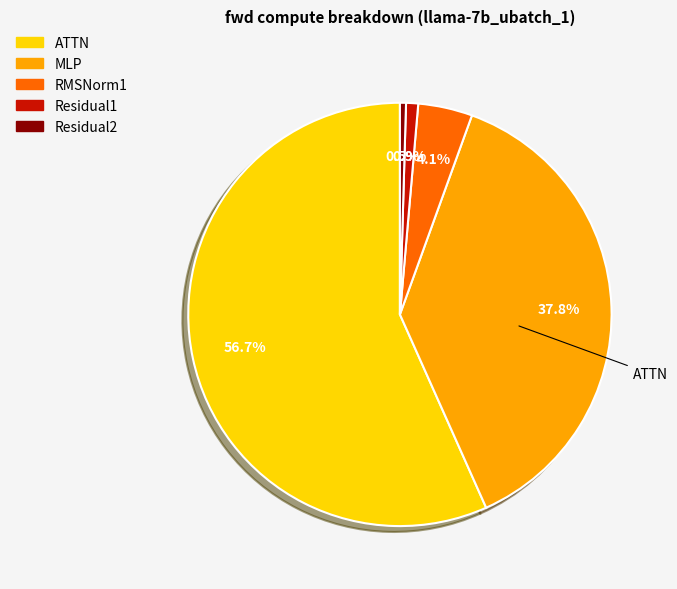

True or false: Residual1 accounts for 14% of the total.

False